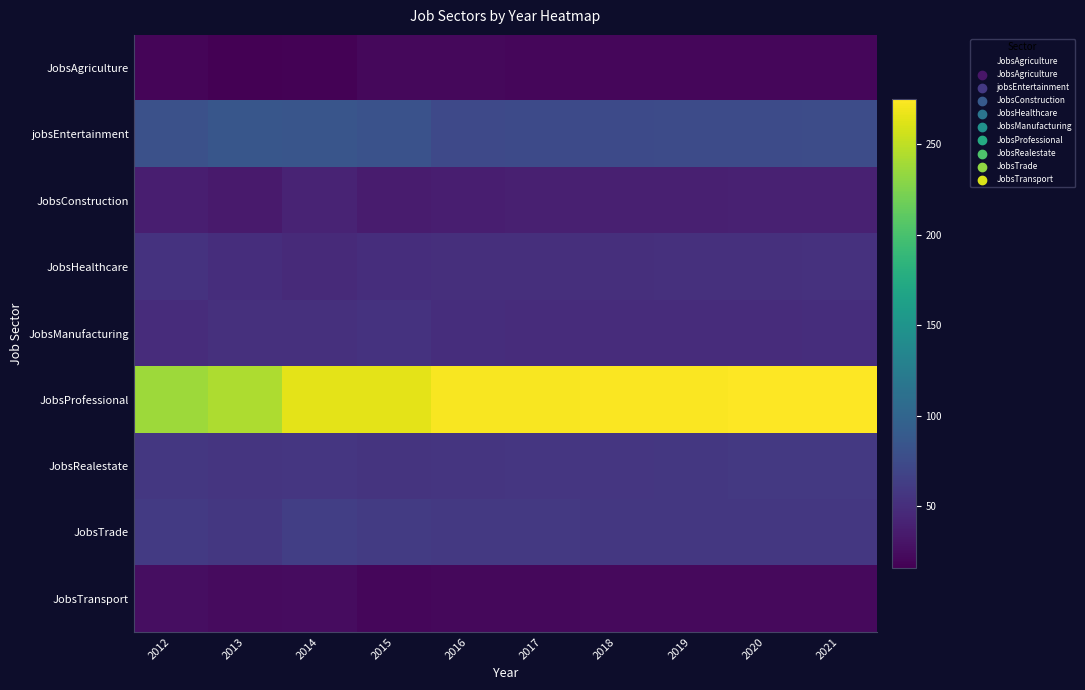

At which category is the sum across all series the highest?

2021